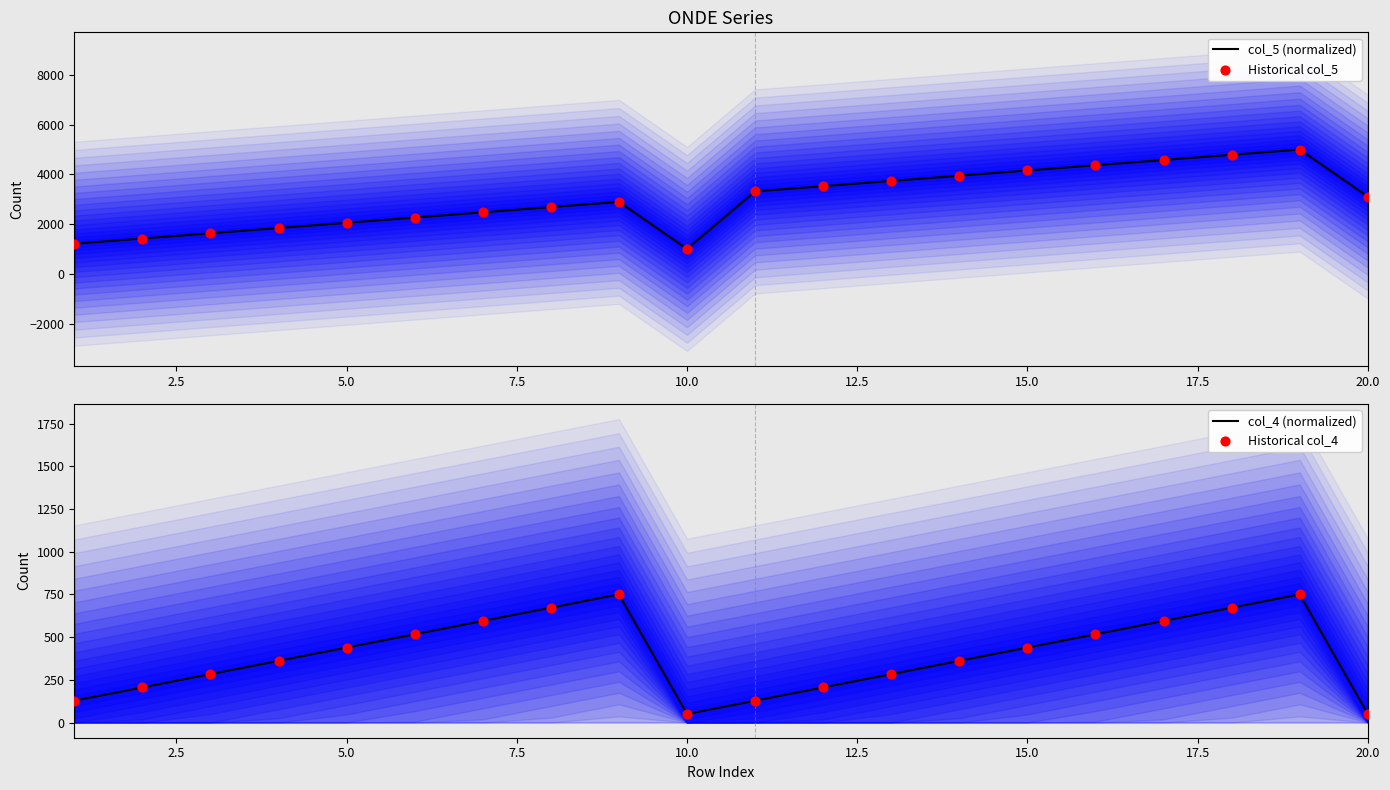

What are all the series names shown in the legend?

col_5 (normalized), Historical col_5, col_4 (normalized), Historical col_4